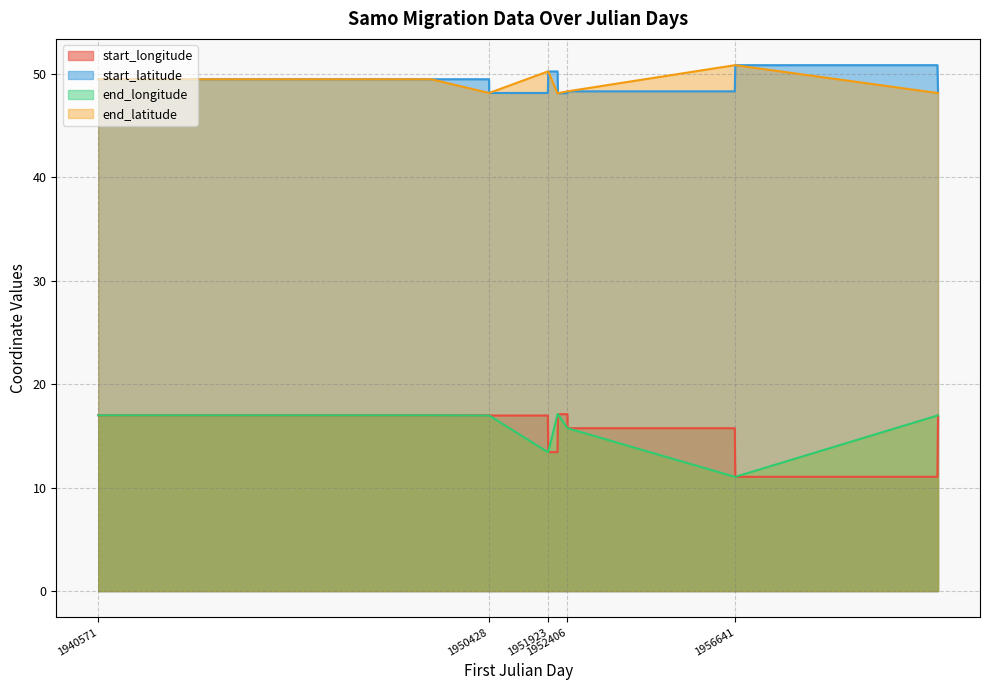

Which series has the largest total across all categories?

start_latitude